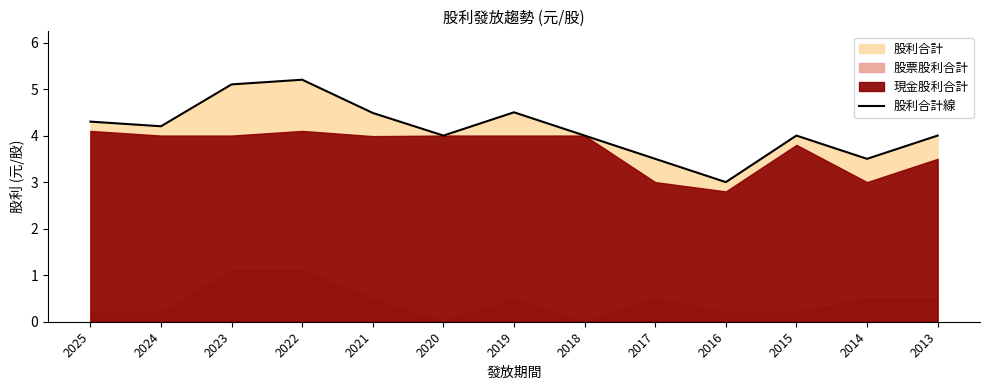

Reading right to left, what are all the values shown in this chart?

4.0	3.5	4.0	3.0	3.5	4.0	4.5	4.0	4.5	5.2	5.1	4.2	4.3